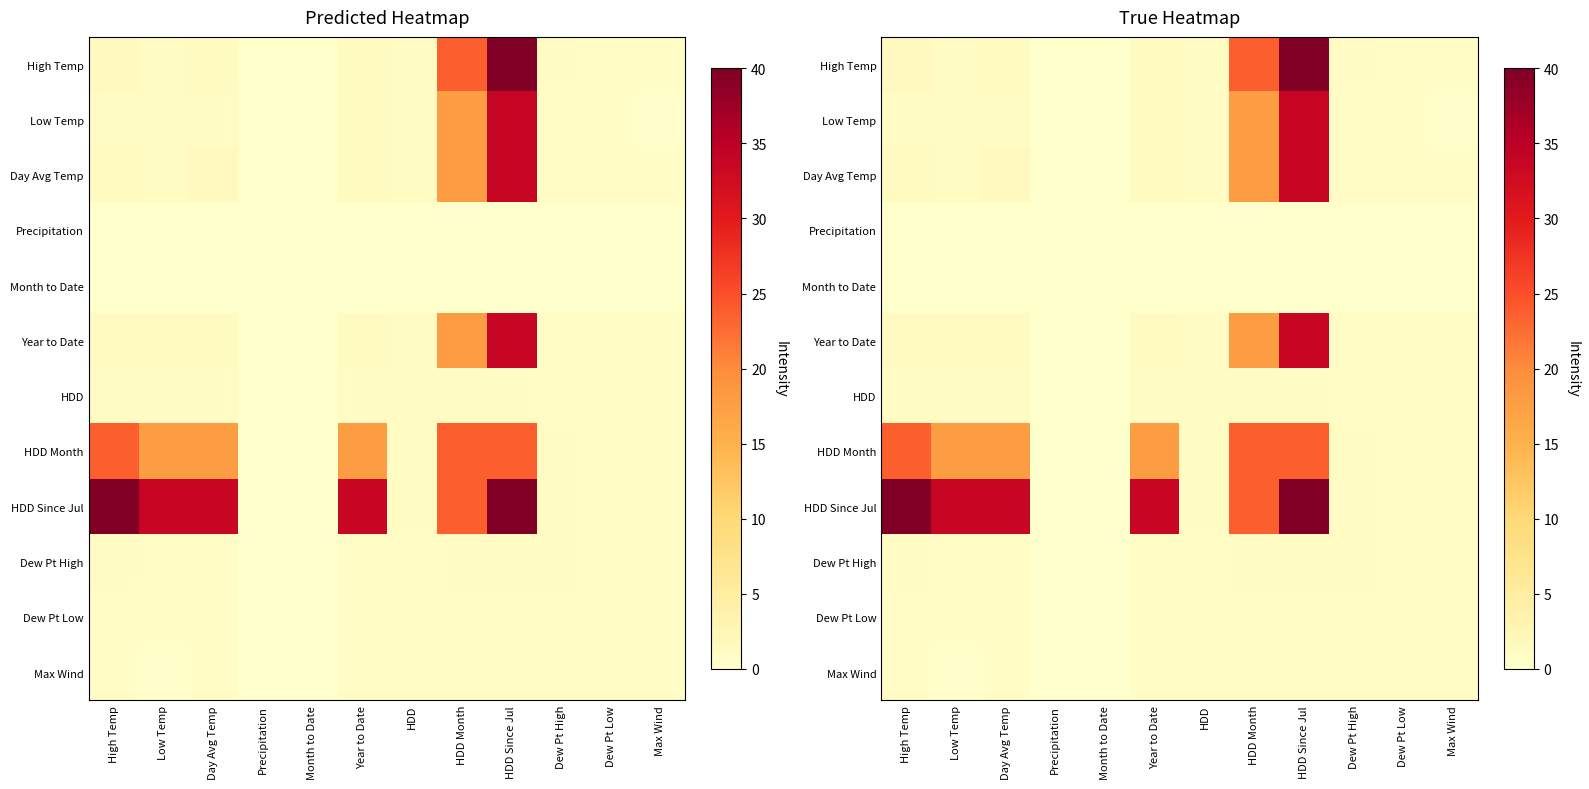

What value does the HDD Month series have at Year to Date?

17.7